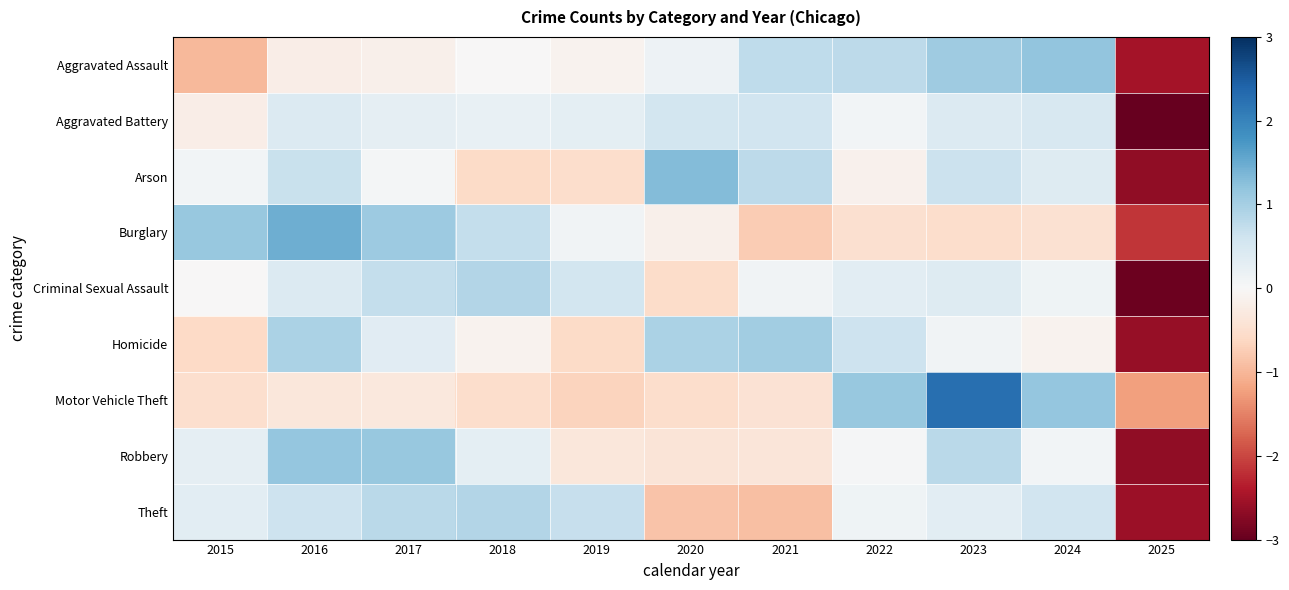

Reading right to left, extract all data points from this chart.

Aggravated Assault: 2025=-2.5	2024=1.2	2023=1.1	2022=0.8	2021=0.8	2020=0.2	2019=-0.1	2018=-0.0	2017=-0.1	2016=-0.2	2015=-1.0
Aggravated Battery: 2025=-3.1	2024=0.5	2023=0.4	2022=0.1	2021=0.6	2020=0.6	2019=0.3	2018=0.2	2017=0.3	2016=0.4	2015=-0.2
Arson: 2025=-2.7	2024=0.4	2023=0.6	2022=-0.1	2021=0.8	2020=1.3	2019=-0.5	2018=-0.6	2017=0.0	2016=0.7	2015=0.1
Burglary: 2025=-2.1	2024=-0.5	2023=-0.5	2022=-0.5	2021=-0.8	2020=-0.1	2019=0.1	2018=0.7	2017=1.1	2016=1.5	2015=1.1
Criminal Sexual Assault: 2025=-2.9	2024=0.1	2023=0.4	2022=0.3	2021=0.1	2020=-0.5	2019=0.6	2018=0.9	2017=0.7	2016=0.4	2015=-0.0
Homicide: 2025=-2.6	2024=-0.1	2023=0.1	2022=0.6	2021=1.0	2020=1.0	2019=-0.6	2018=-0.1	2017=0.3	2016=0.9	2015=-0.6
Motor Vehicle Theft: 2025=-1.2	2024=1.2	2023=2.3	2022=1.1	2021=-0.4	2020=-0.5	2019=-0.7	2018=-0.5	2017=-0.3	2016=-0.3	2015=-0.5
Robbery: 2025=-2.7	2024=0.1	2023=0.8	2022=0.0	2021=-0.4	2020=-0.4	2019=-0.3	2018=0.3	2017=1.1	2016=1.2	2015=0.3
Theft: 2025=-2.6	2024=0.6	2023=0.3	2022=0.1	2021=-0.9	2020=-0.9	2019=0.7	2018=0.9	2017=0.8	2016=0.6	2015=0.3